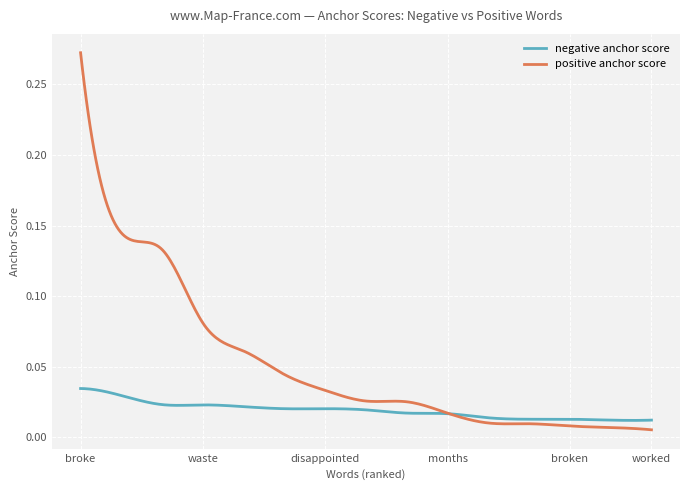

Which series has the largest range (max minus min)?

positive anchor score